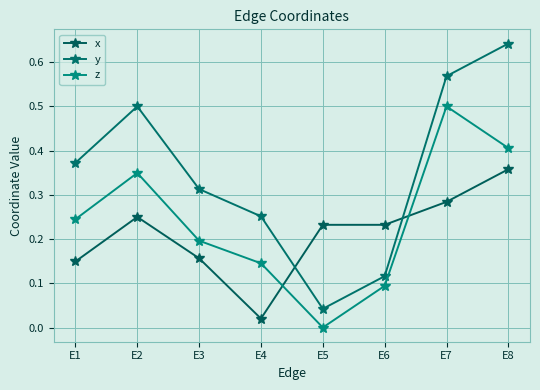

What is the spread (max minus min) of values at E6?

0.1